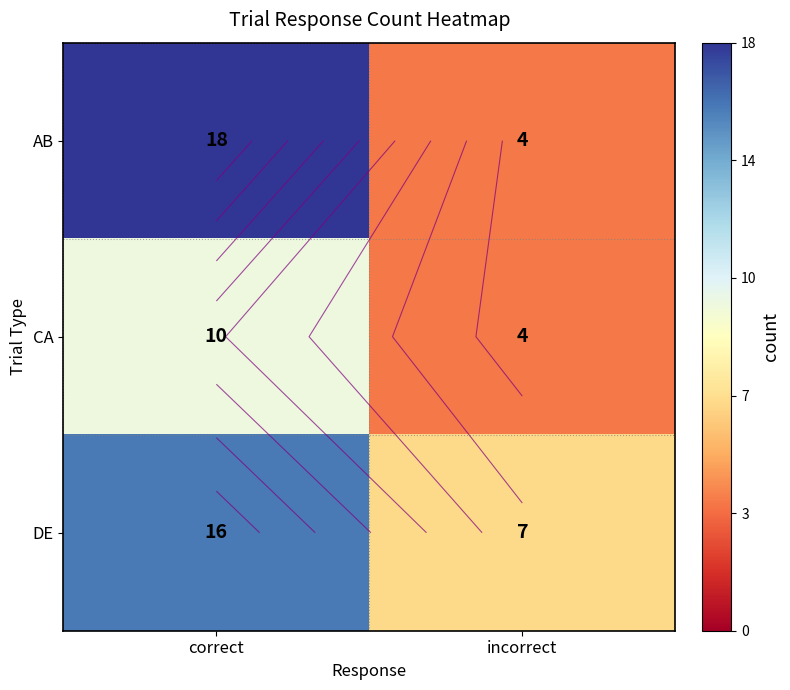

At how many categories does at least one series exceed 16?

1